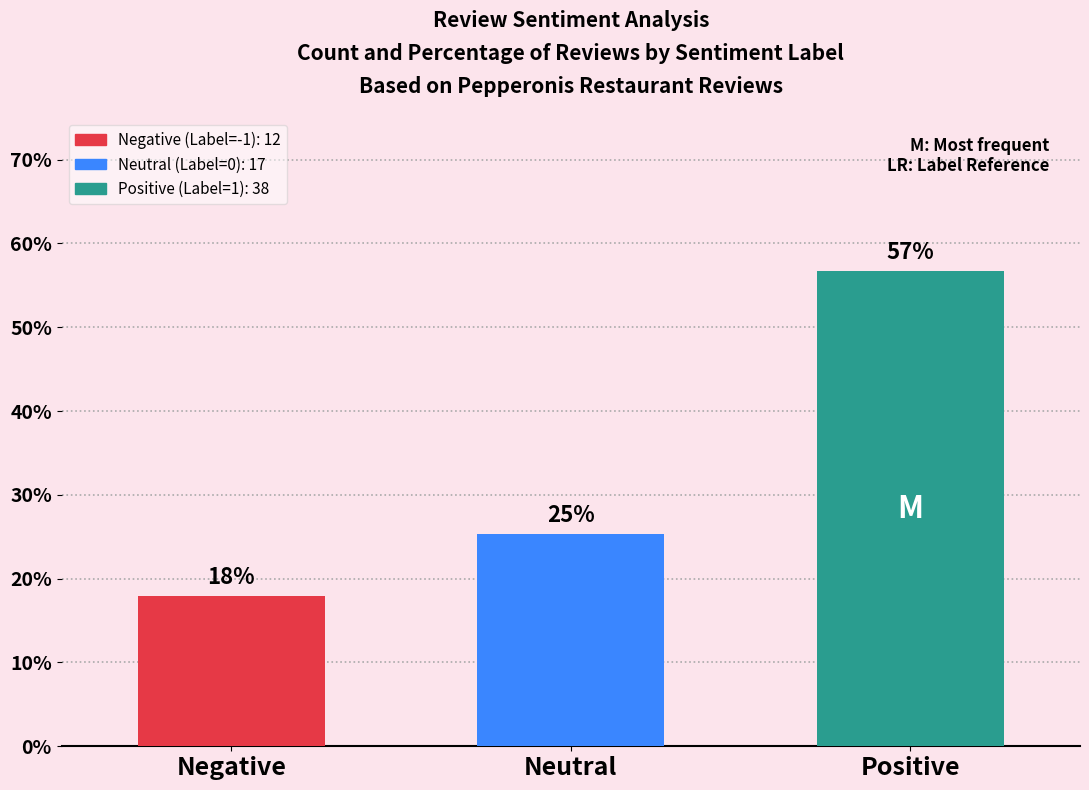

How many bars are there in total?

3